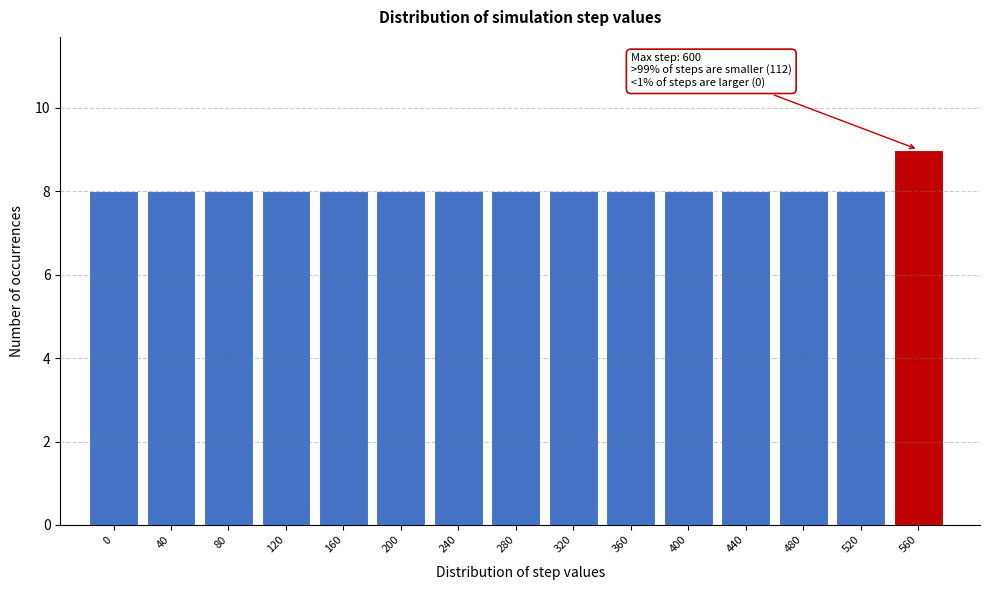

Reading left to right, what are all the values shown in this chart?

0=8	40=8	80=8	120=8	160=8	200=8	240=8	280=8	320=8	360=8	400=8	440=8	480=8	520=8	560=9